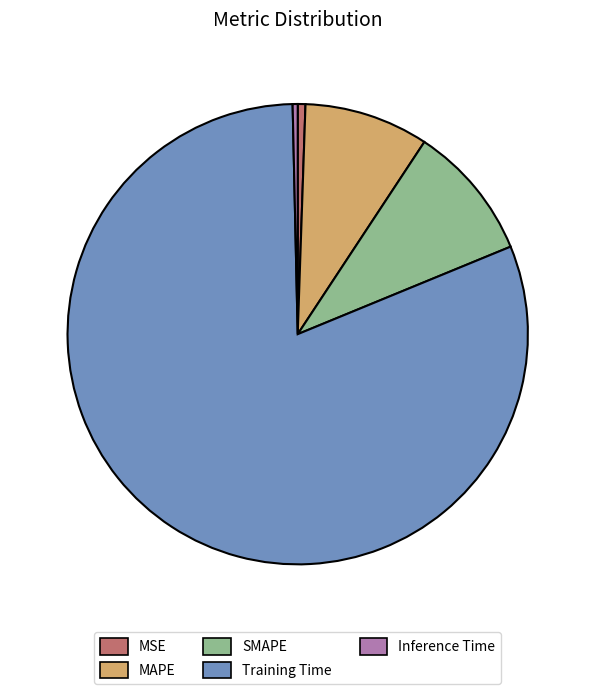

What is the largest slice in the pie chart?

Training Time